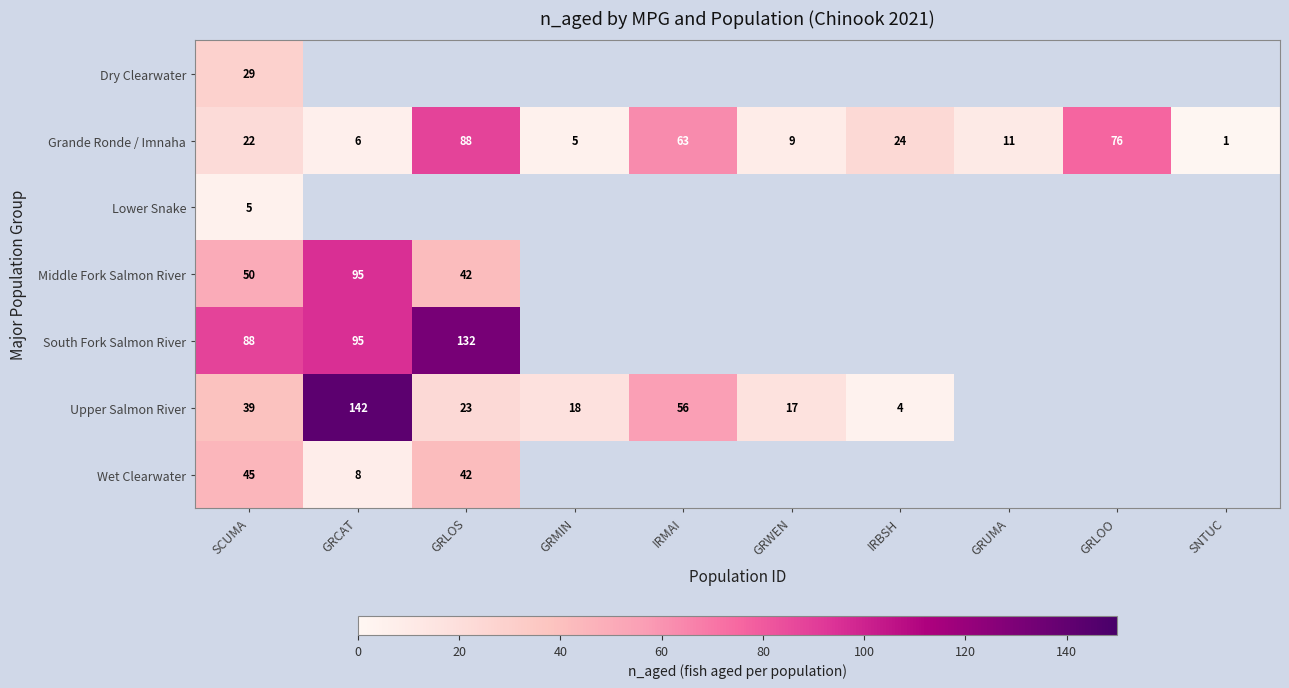

The value of Upper Salmon River at IRMAI is 14. True or false?

False